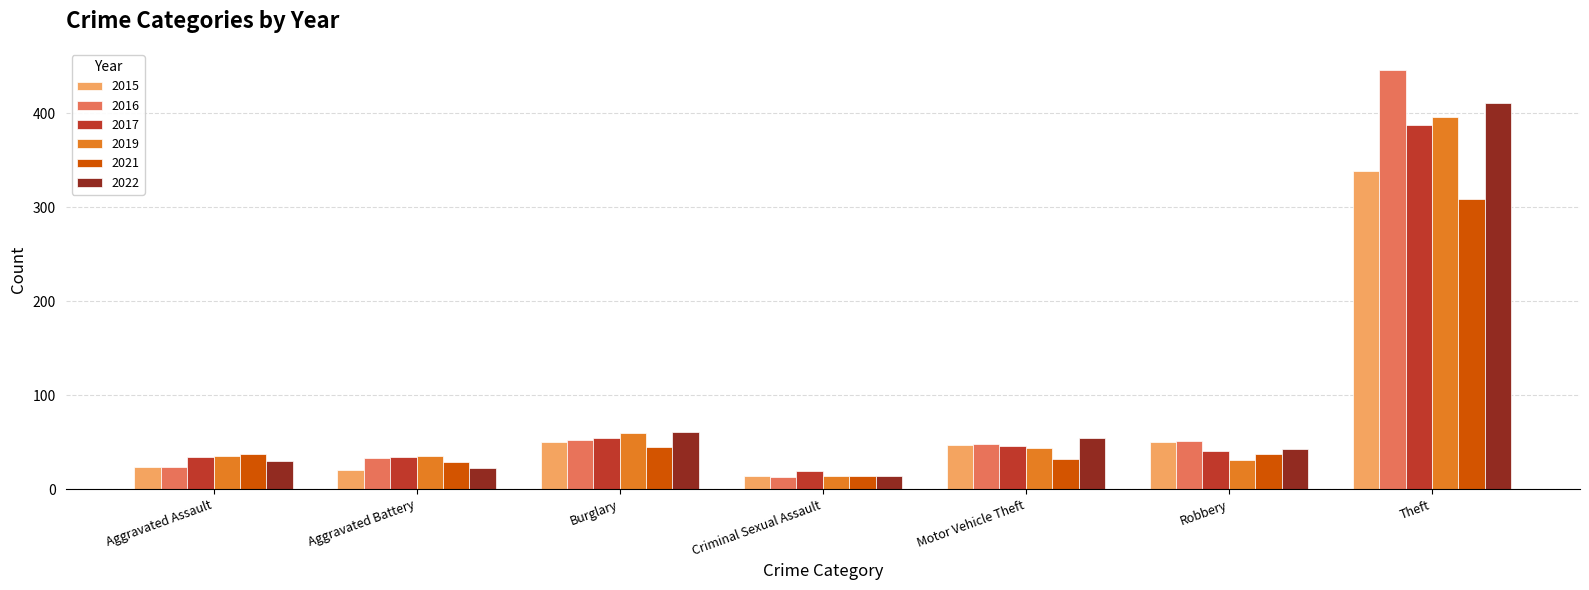

Count the number of data series in this chart.

6